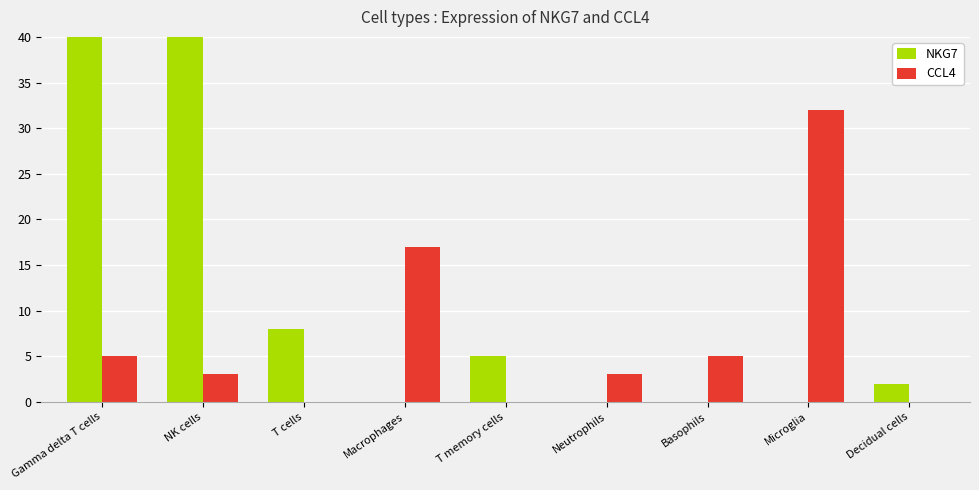

True or false: NKG7 has a value of 13 at T cells.

False